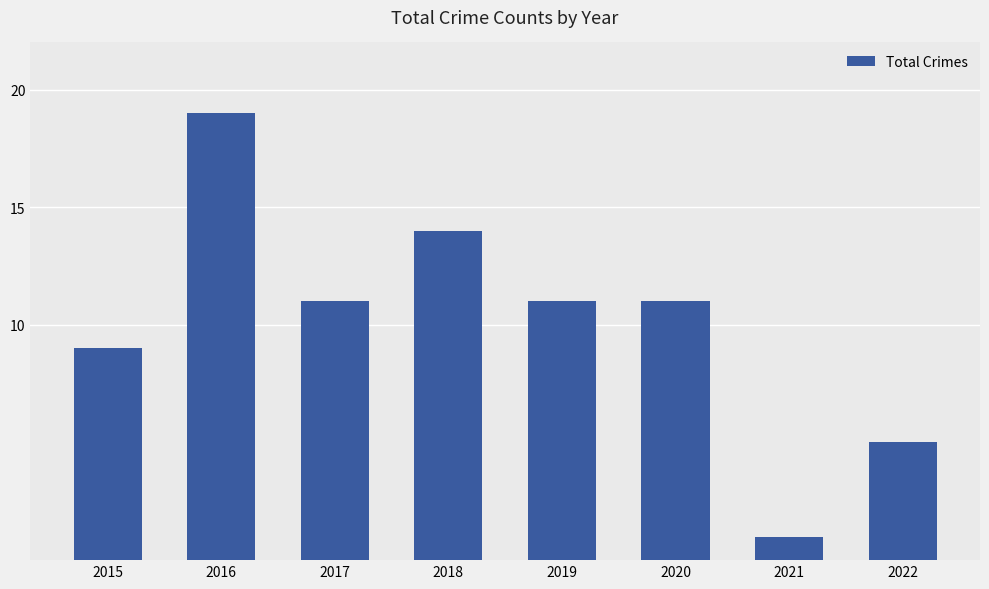

Where does the data first go above 11?

2016